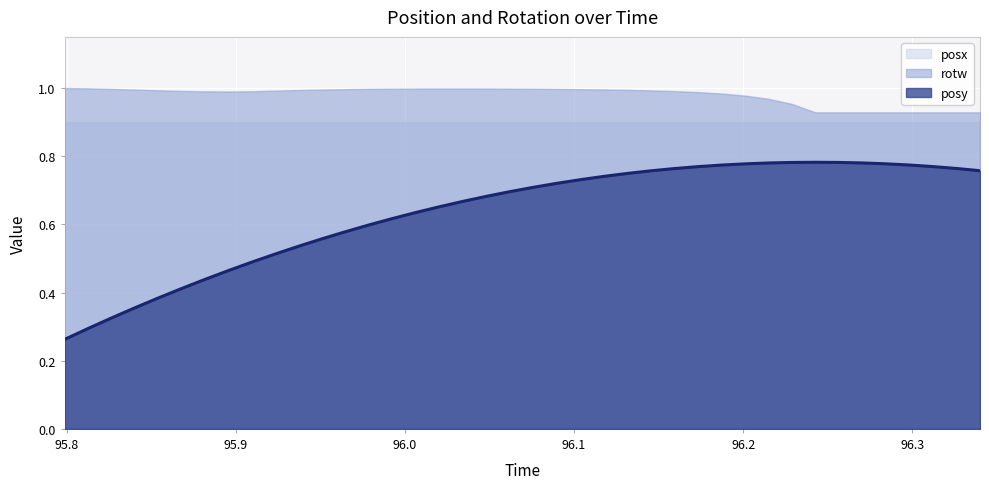

What is the total value across all series at 25?

2.7